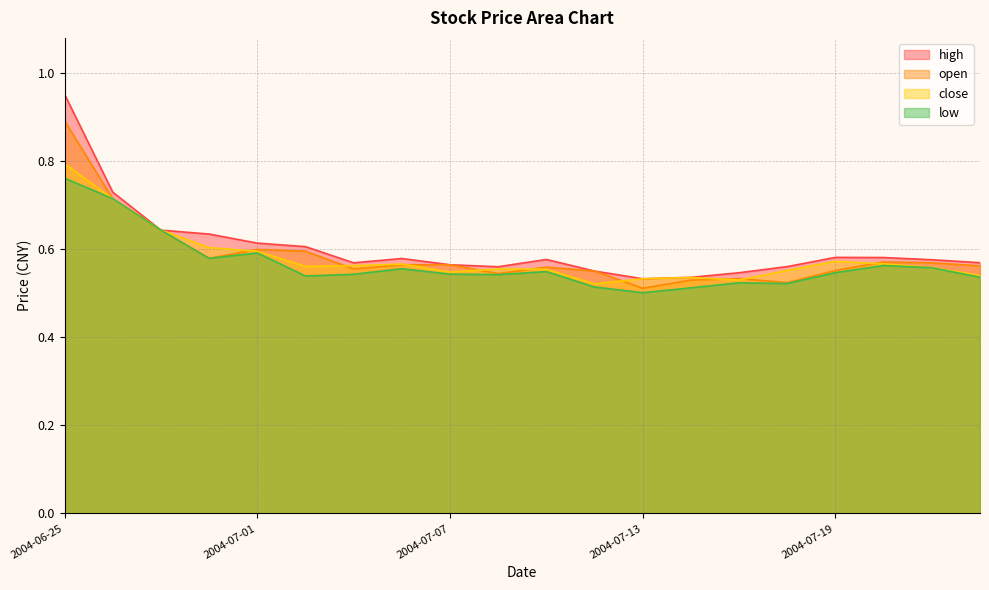

Rank the series by their maximum value, from lowest to highest.

low, close, open, high